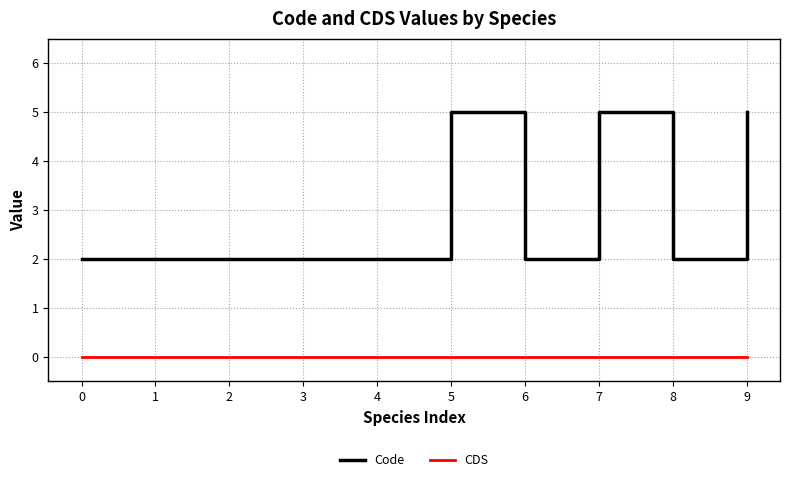

How many series are shown in this chart?

2